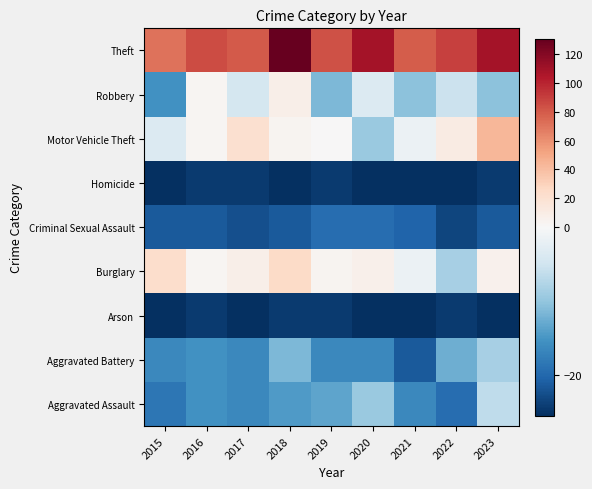

Which category has the lowest value across all series?

2015